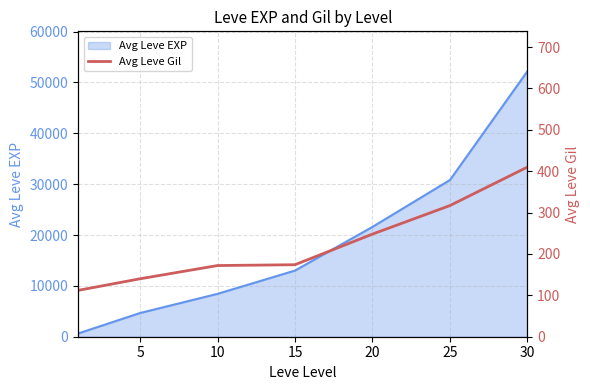

Where is the data nearest to the value 261?

20